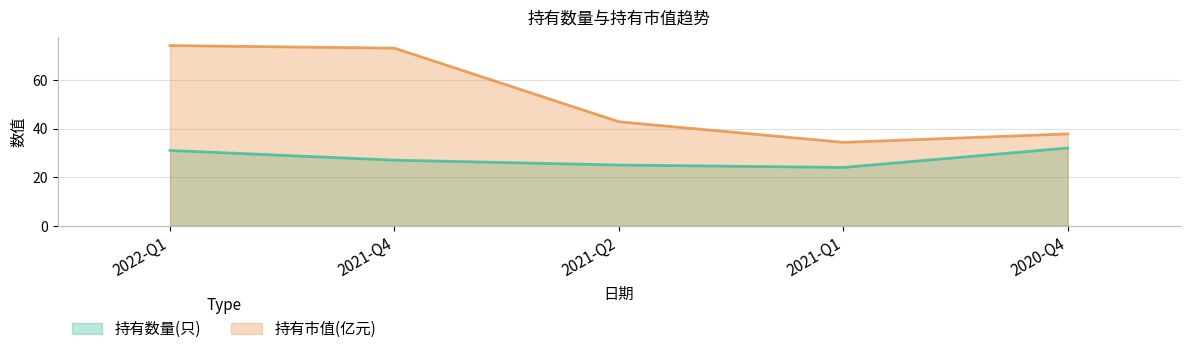

Which has a higher value, 2021-Q1 or 2021-Q4?

2021-Q4